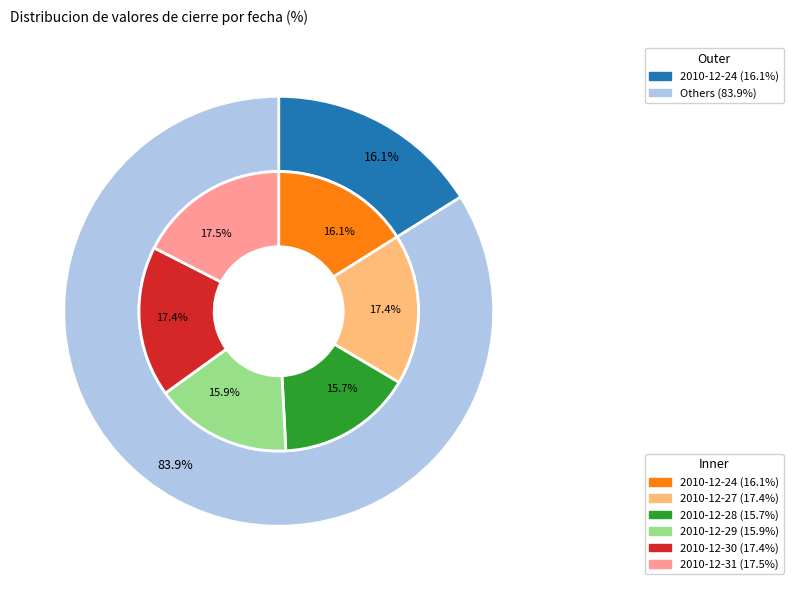

How many slices are in this pie chart?

6